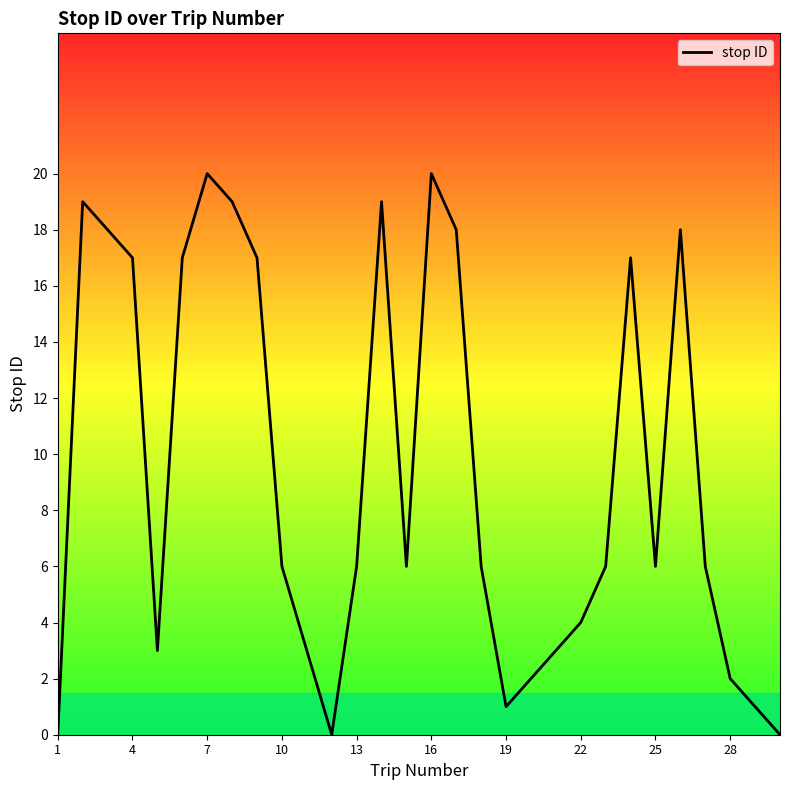

What is the difference between the maximum and minimum values?

20